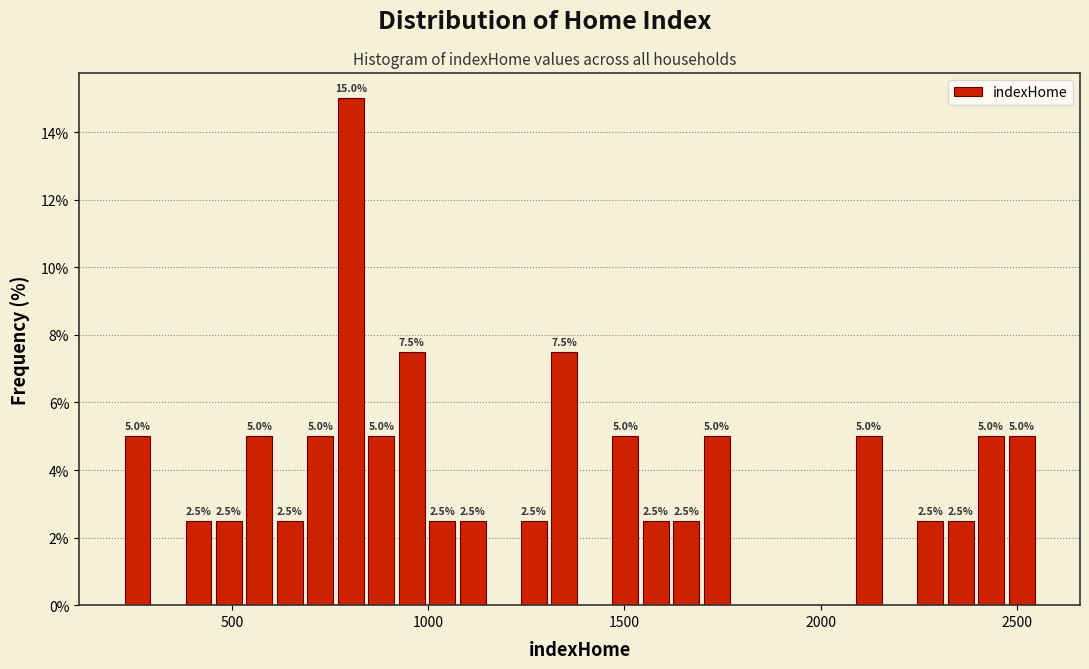

Around what value on the x-axis is the tallest bar? Give the approximate position of its centre, as read against the axis.

800